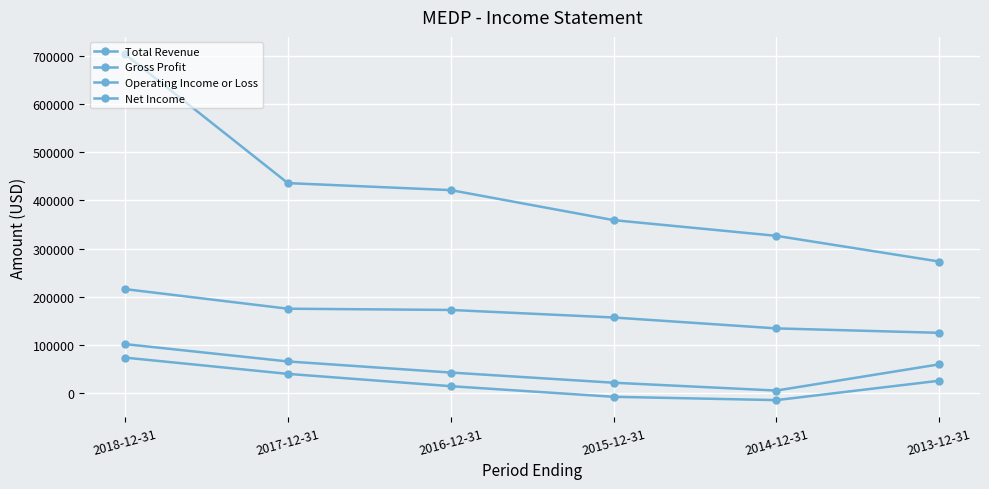

Which series has the largest total across all categories?

Total Revenue